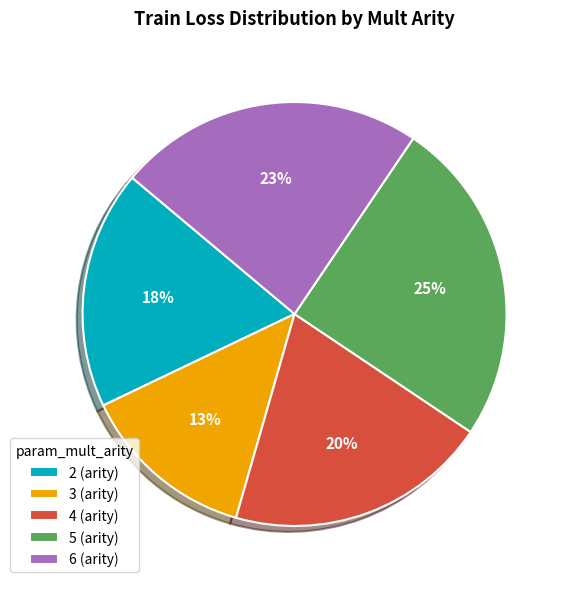

To the nearest percent, what is the difference between the 3 (arity) and 6 (arity) slice percentages?

10%